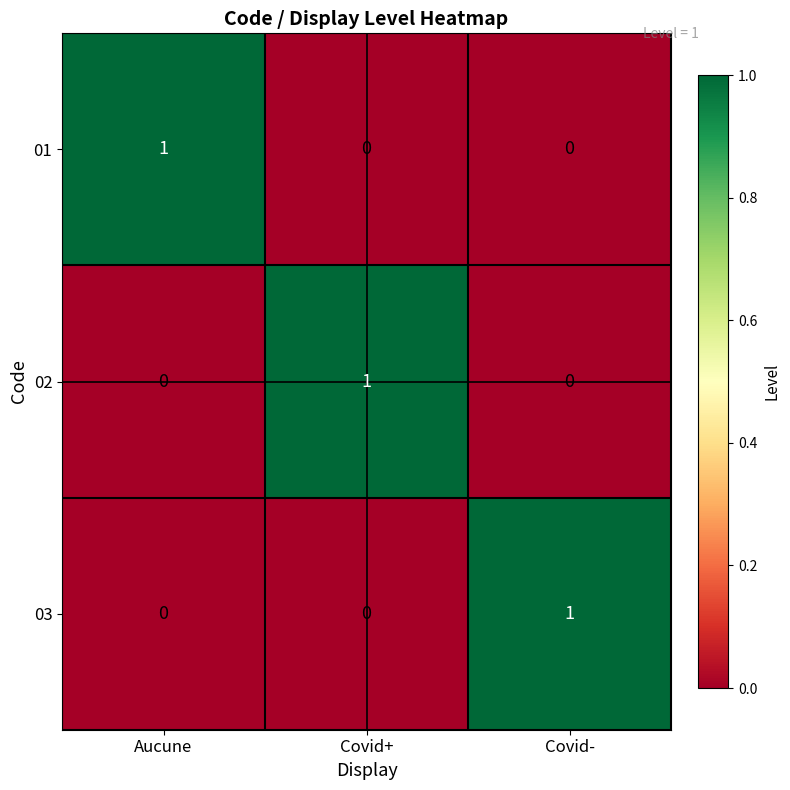

Which category has the highest value in the 01 series?

Aucune